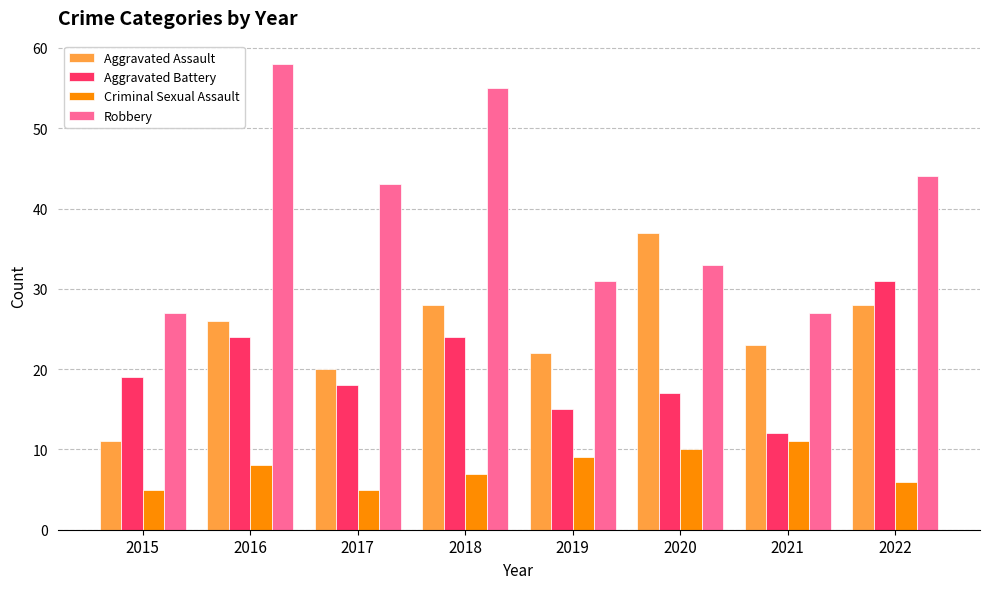

At how many categories does at least one series exceed 42?

4